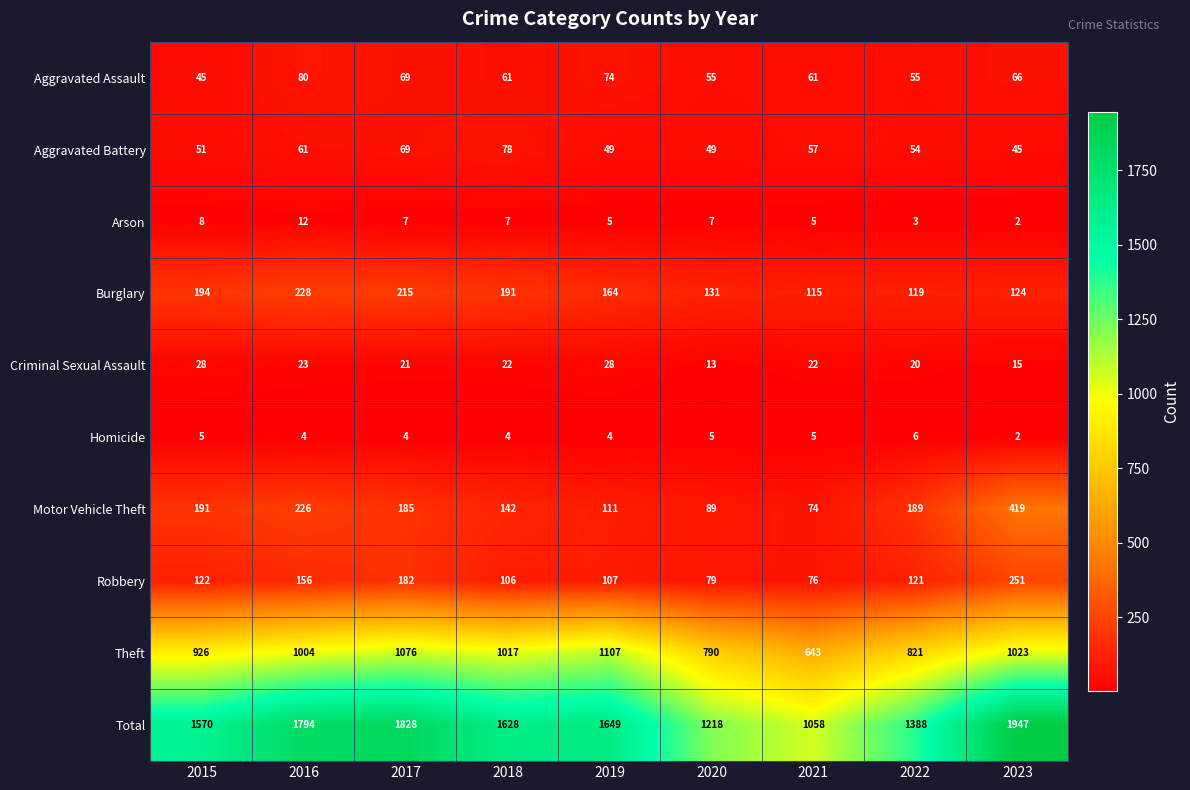

How many values in the Motor Vehicle Theft series are below 185?

4